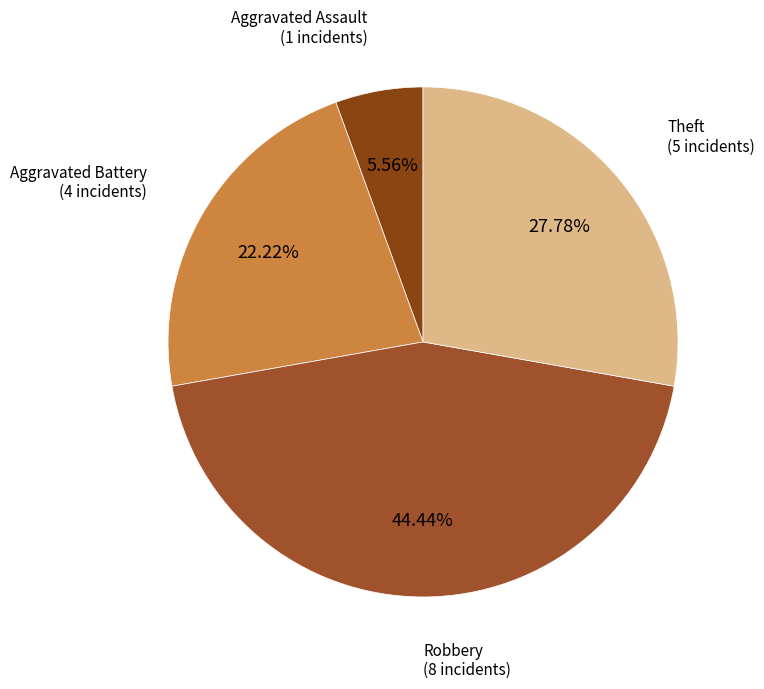

Rank the categories by value from lowest to highest.

Aggravated Assault, Aggravated Battery, Theft, Robbery